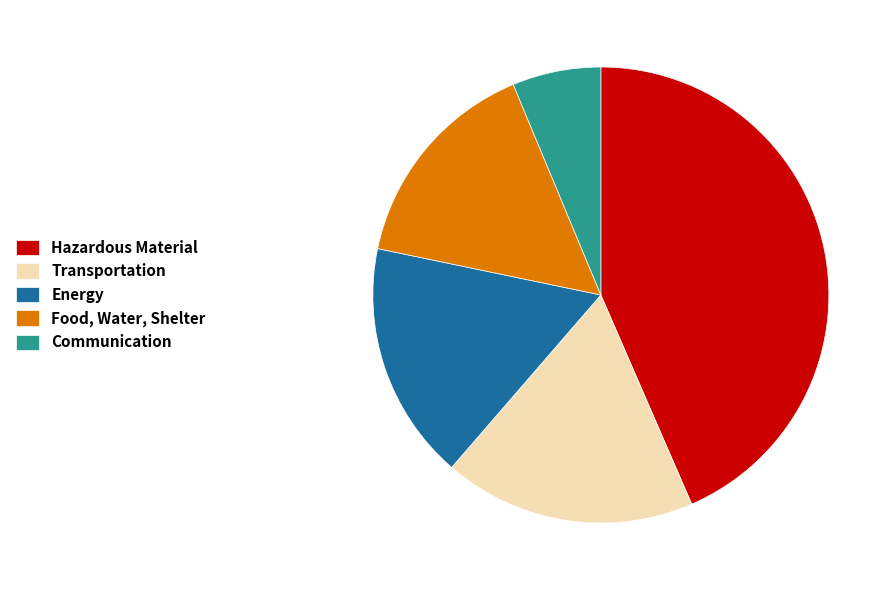

Is it true that Transportation is 18% of the pie?

True